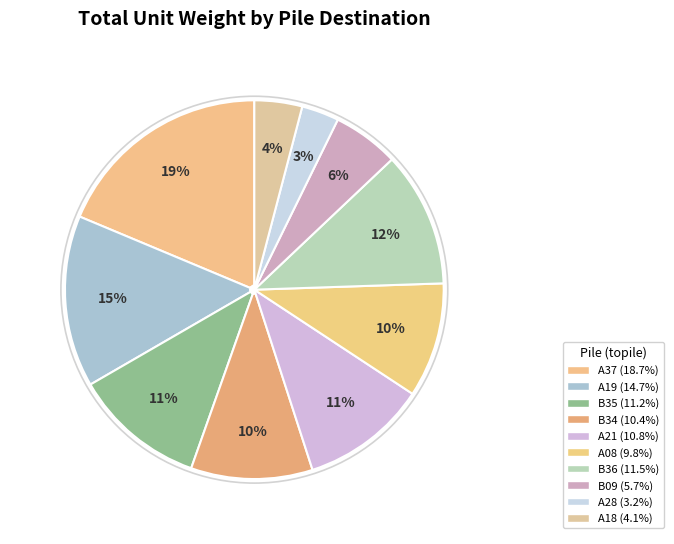

To the nearest percent, what percentage of the pie is A18?

4%